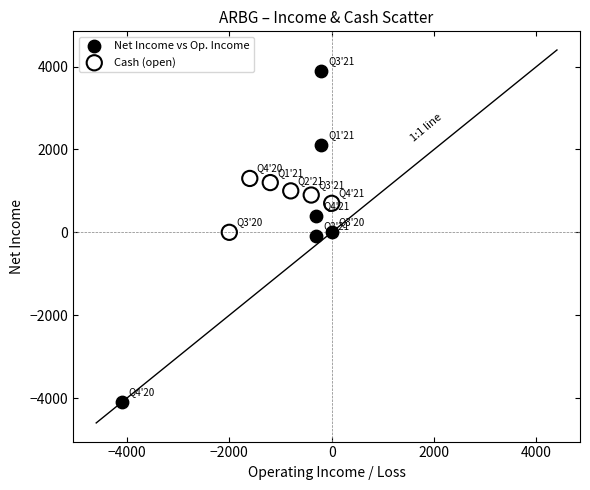

Which series reaches the minimum Y coordinate?

Net Income vs Op. Income